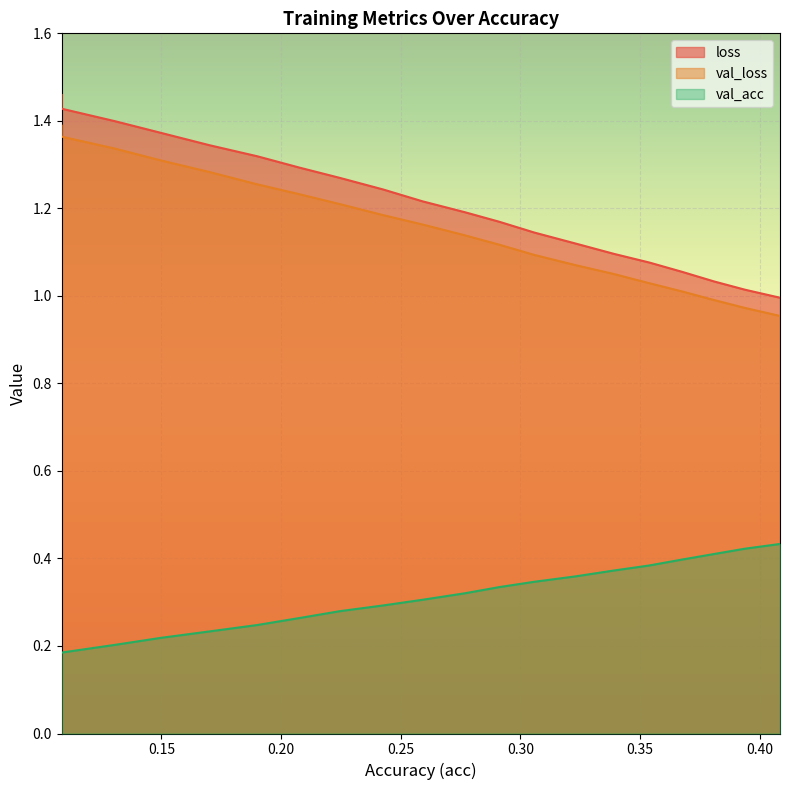

Reading left to right, extract all data points from this chart.

loss: 0.10828179706797357=1.5	0.10828179706797358=1.4	0.13056202308984965=1.4	0.15005996322936577=1.4	0.17015852771524576=1.3	0.19005722290475058=1.3	0.20778194556809937=1.3	0.22464883369233613=1.3	0.2427159321771466=1.2	0.259134691451664=1.2	0.27668543793894507=1.2	0.29124013850314656=1.2	0.3059263762522727=1.1	0.3228640205779385=1.1	0.3390834138849773=1.1	0.3538732127677032=1.1	0.3675293183559335=1.1	0.38111361916039166=1.0	0.39389927175855055=1.0	0.40856490291248126=1.0
val_loss: 0.10828179706797357=1.4	0.10828179706797358=1.4	0.13056202308984965=1.3	0.15005996322936577=1.3	0.17015852771524576=1.3	0.19005722290475058=1.3	0.20778194556809937=1.2	0.22464883369233613=1.2	0.2427159321771466=1.2	0.259134691451664=1.2	0.27668543793894507=1.1	0.29124013850314656=1.1	0.3059263762522727=1.1	0.3228640205779385=1.1	0.3390834138849773=1.1	0.3538732127677032=1.0	0.3675293183559335=1.0	0.38111361916039166=1.0	0.39389927175855055=1.0	0.40856490291248126=1.0
val_acc: 0.10828179706797357=0.2	0.10828179706797358=0.2	0.13056202308984965=0.2	0.15005996322936577=0.2	0.17015852771524576=0.2	0.19005722290475058=0.2	0.20778194556809937=0.3	0.22464883369233613=0.3	0.2427159321771466=0.3	0.259134691451664=0.3	0.27668543793894507=0.3	0.29124013850314656=0.3	0.3059263762522727=0.3	0.3228640205779385=0.4	0.3390834138849773=0.4	0.3538732127677032=0.4	0.3675293183559335=0.4	0.38111361916039166=0.4	0.39389927175855055=0.4	0.40856490291248126=0.4